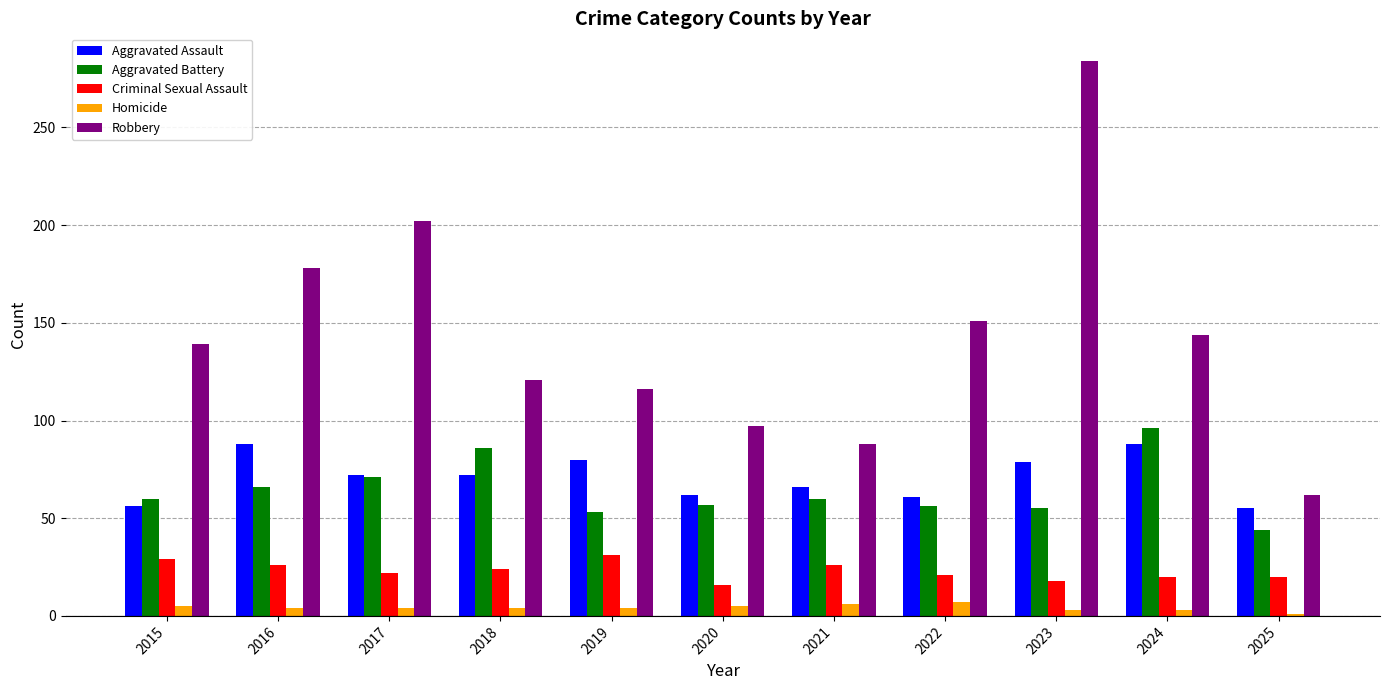

Between 2022 and 2023, which series saw the biggest shift?

Robbery